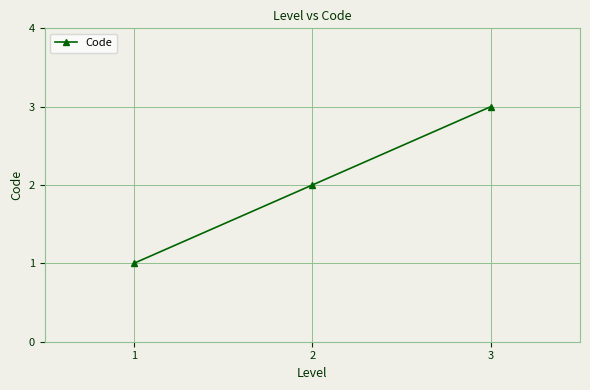

List the labels in order of value, largest first.

3, 2, 1